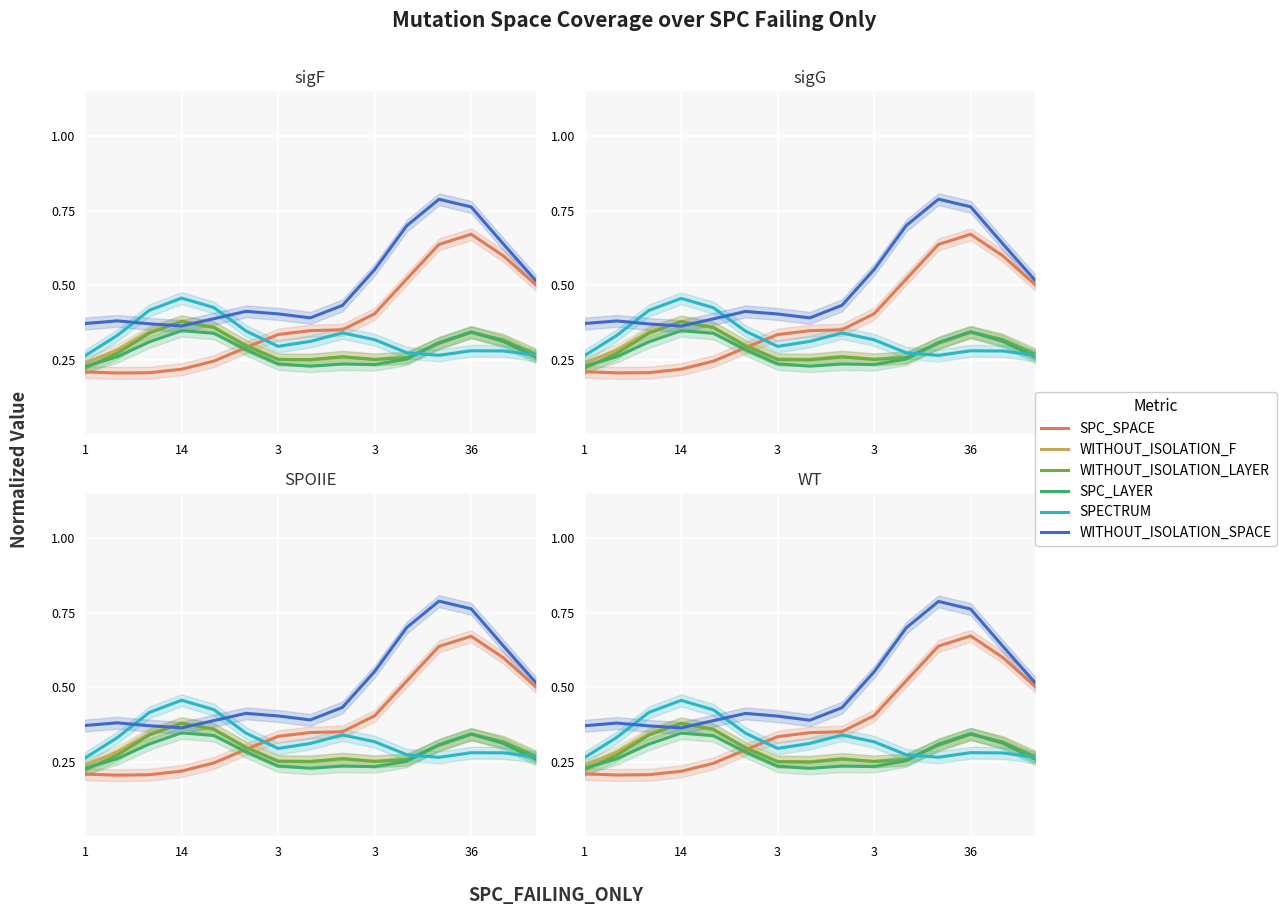

Where is SPC_SPACE nearest to the value 0?

14